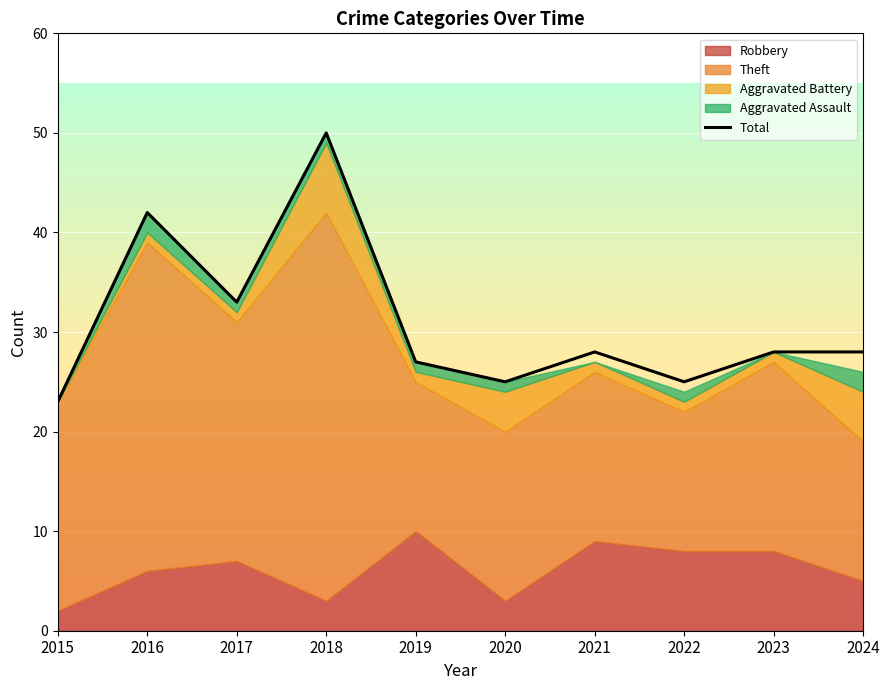

Does the chart display data point markers on the line(s)?

No